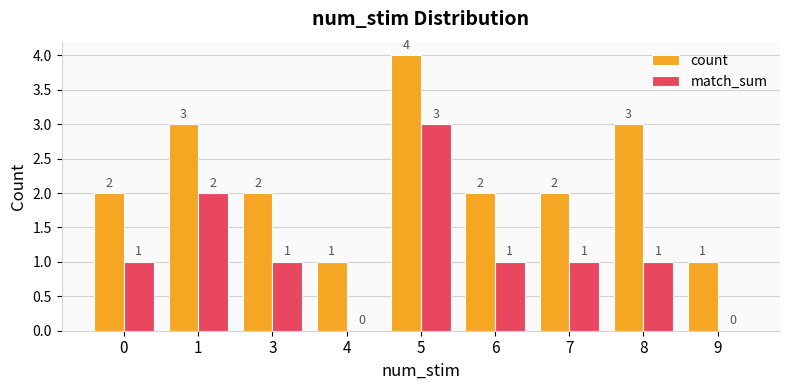

What is the total value across all series at 3?

3